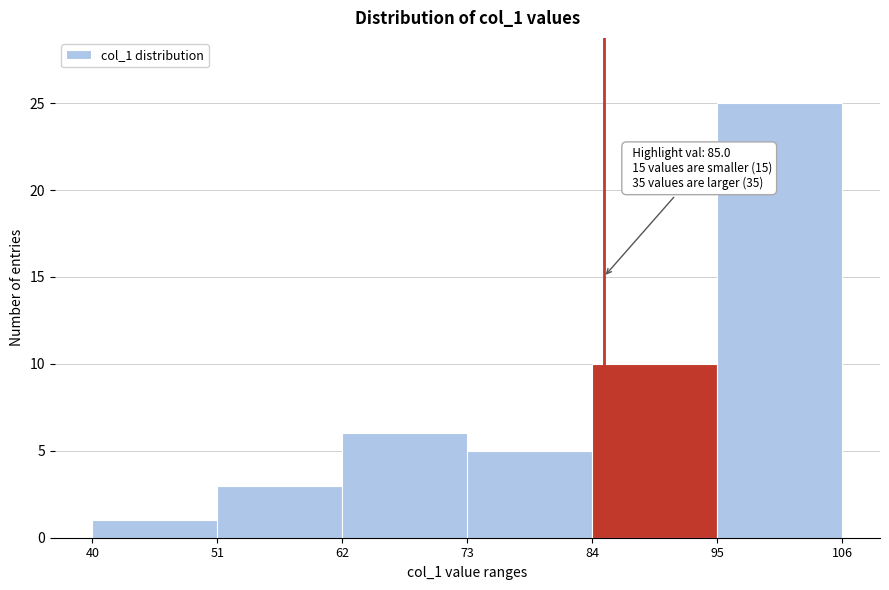

Which range on the x-axis has the tallest bar?

95 to 106